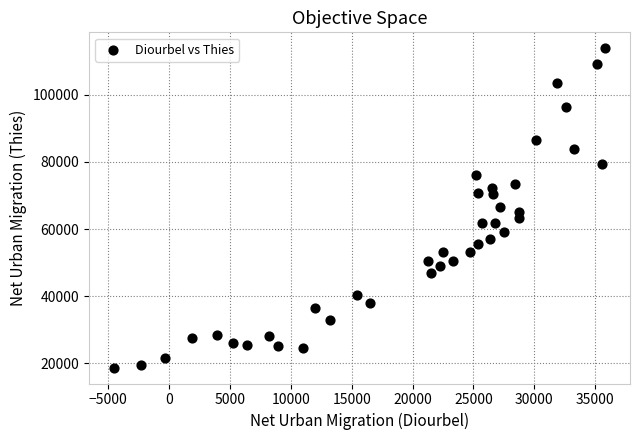

What is the range of Y values (max minus min)?

95209.2